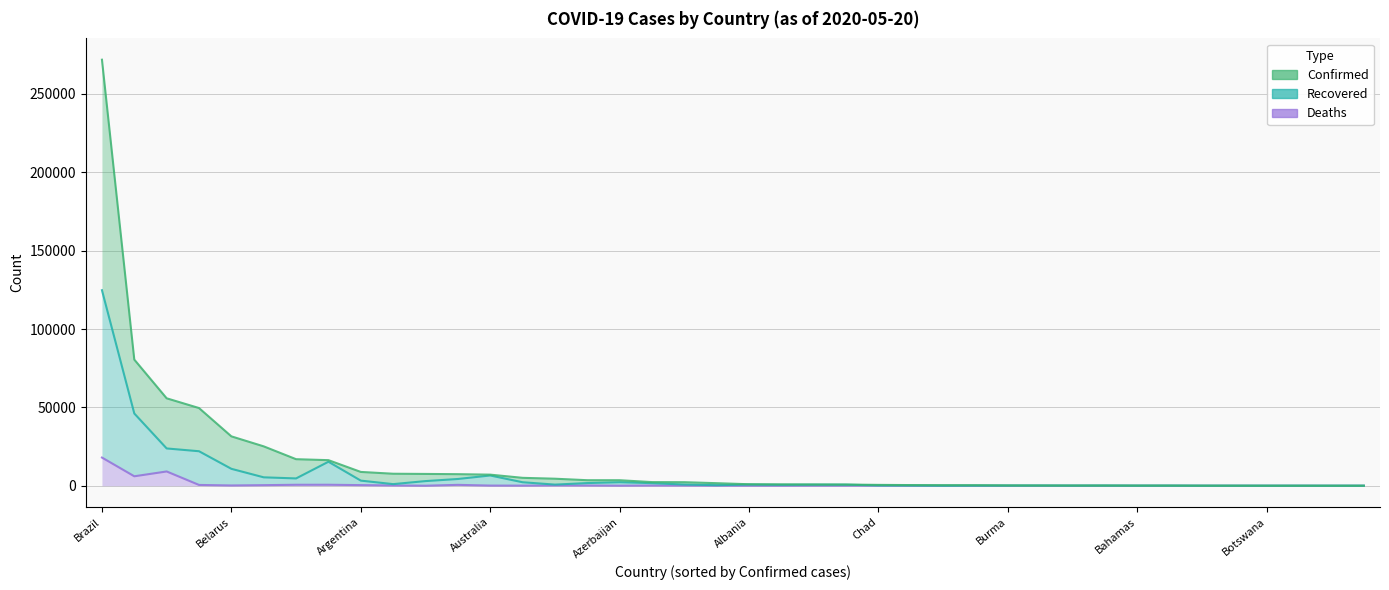

What position from the right is 22?

18